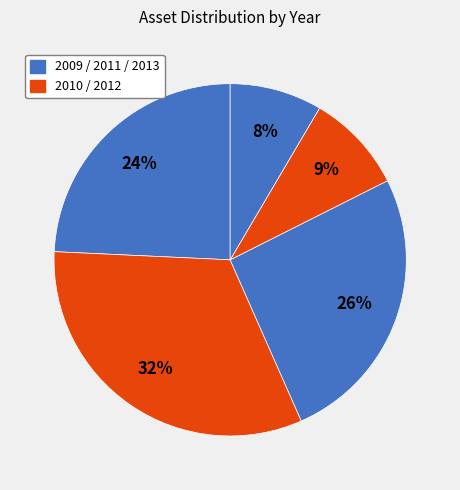

Is there a majority slice in this chart?

No